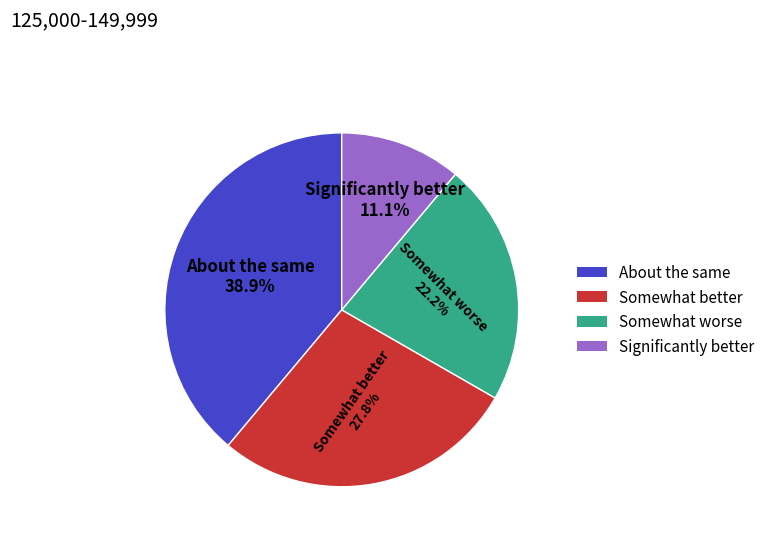

What is the ratio of the value at Somewhat better to the value at About the same?

0.7